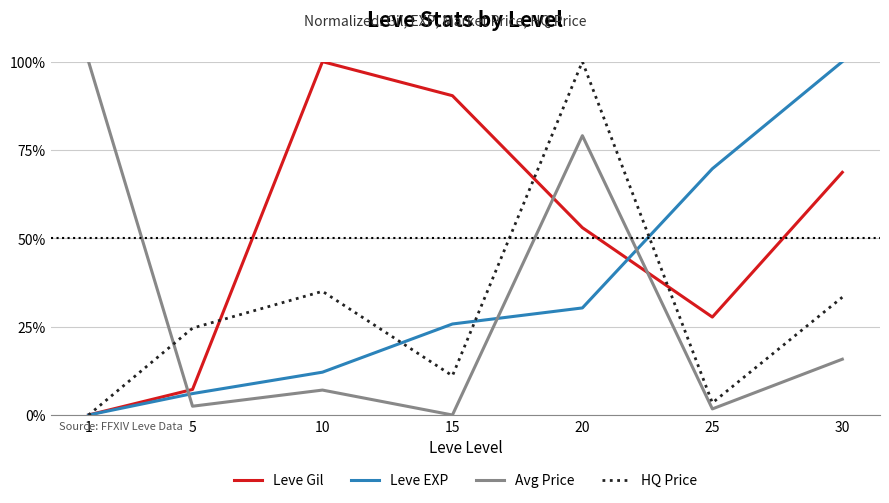

List the labels in order of HQ Price value, smallest first.

1, 25, 15, 5, 30, 10, 20